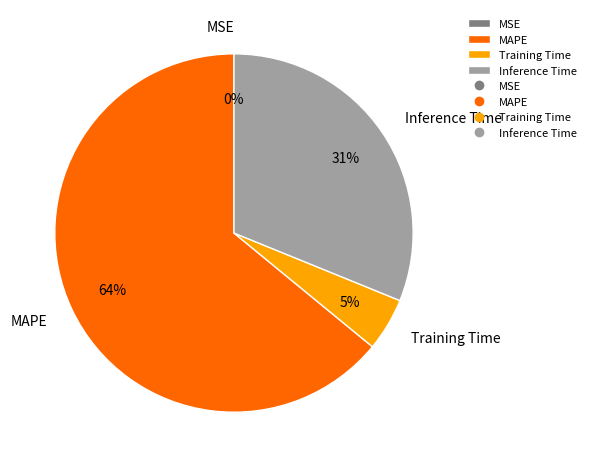

Combined, do MAPE and Training Time account for over 50%?

Yes